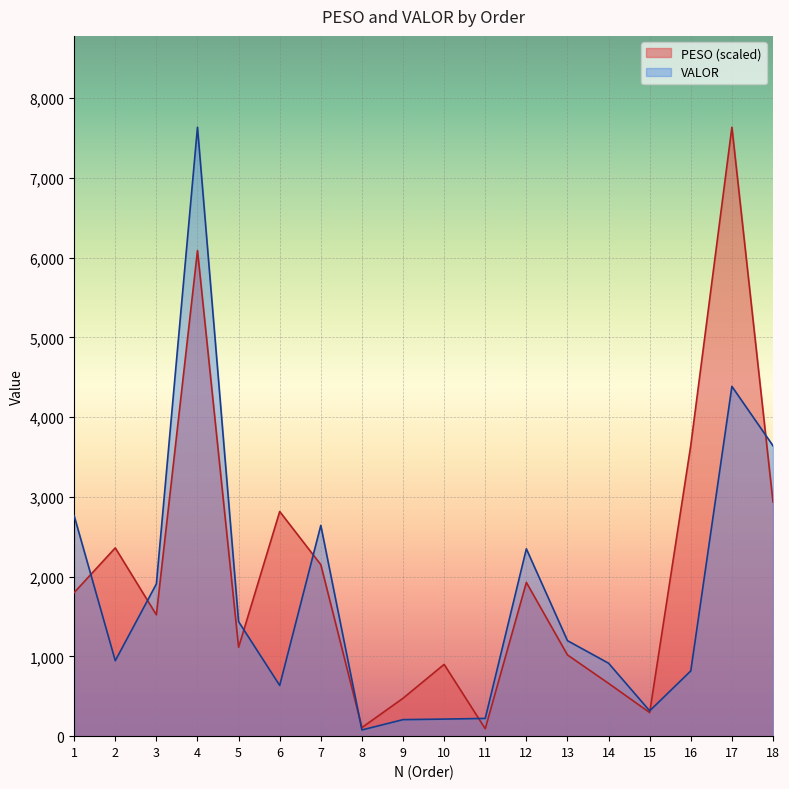

How many values in the VALOR series are below 1197?

9